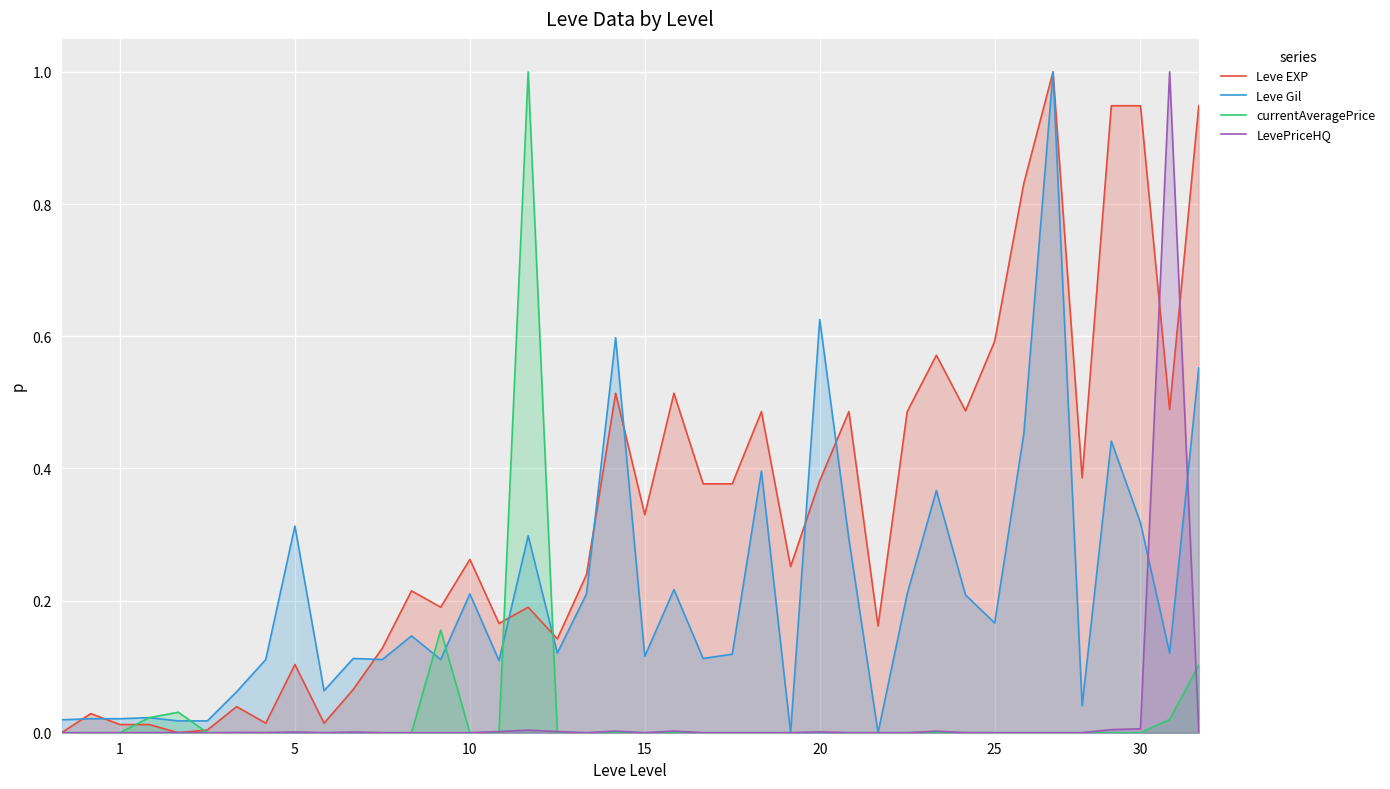

What is the maximum value shown in the chart?

1.0